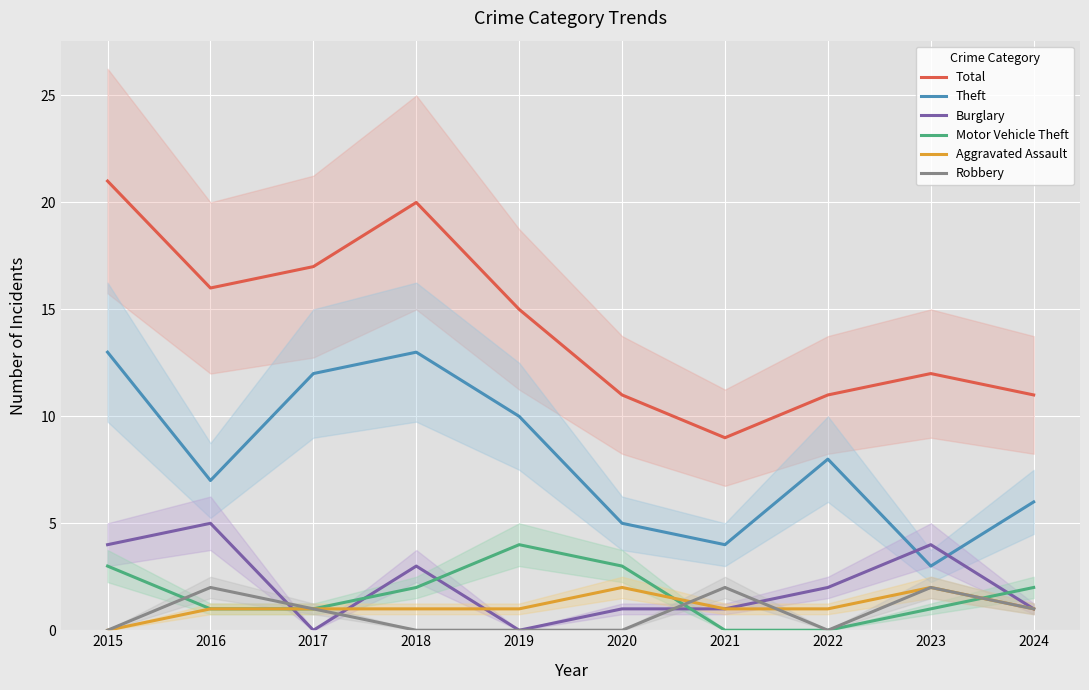

Reading right to left, list all the values displayed in this chart.

Total: 2024=11	2023=12	2022=11	2021=9	2020=11	2019=15	2018=20	2017=17	2016=16	2015=21
Theft: 2024=6	2023=3	2022=8	2021=4	2020=5	2019=10	2018=13	2017=12	2016=7	2015=13
Burglary: 2024=1	2023=4	2022=2	2021=1	2020=1	2019=0	2018=3	2017=0	2016=5	2015=4
Motor Vehicle Theft: 2024=2	2023=1	2022=0	2021=0	2020=3	2019=4	2018=2	2017=1	2016=1	2015=3
Aggravated Assault: 2024=1	2023=2	2022=1	2021=1	2020=2	2019=1	2018=1	2017=1	2016=1	2015=0
Robbery: 2024=1	2023=2	2022=0	2021=2	2020=0	2019=0	2018=0	2017=1	2016=2	2015=0